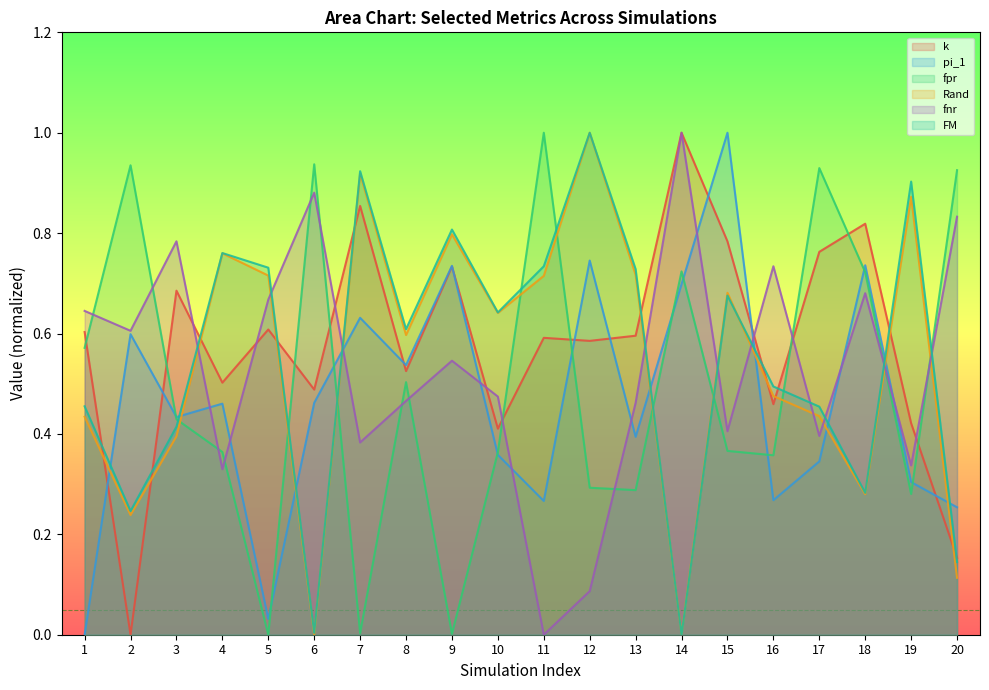

At which category does FM reach its first local valley?

2